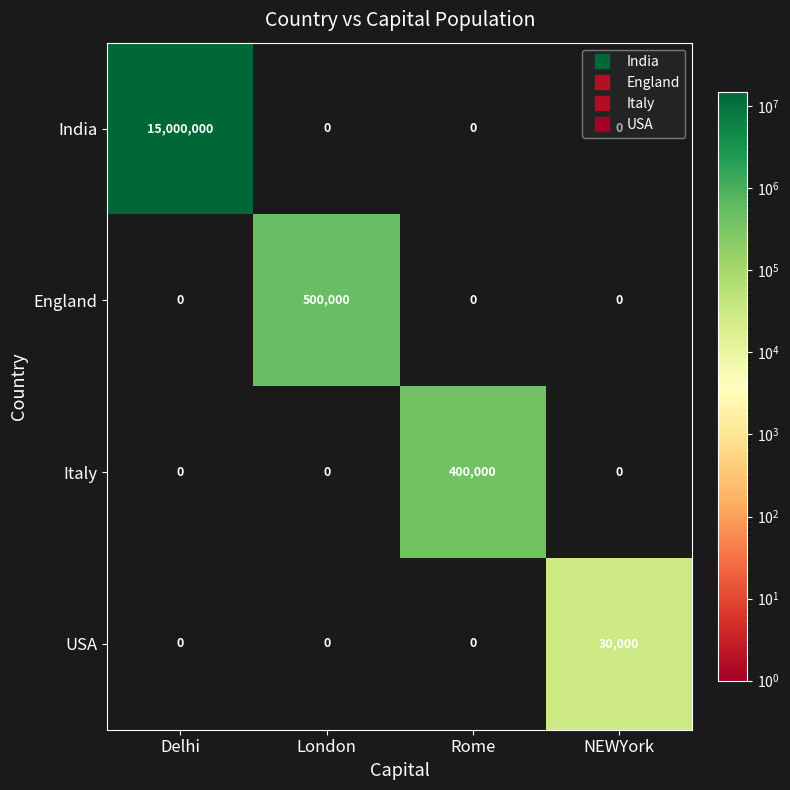

What is the difference between the maximum and minimum values in the Italy series?

400000